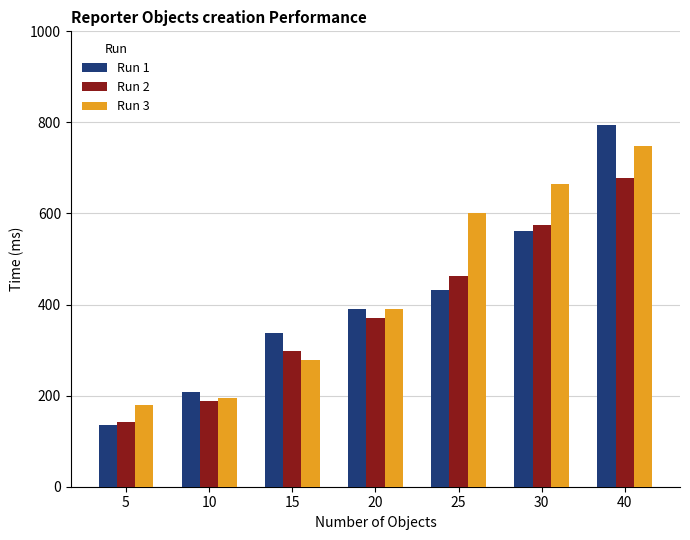

What is the difference between the Run 1 values at 10 and 30?

354